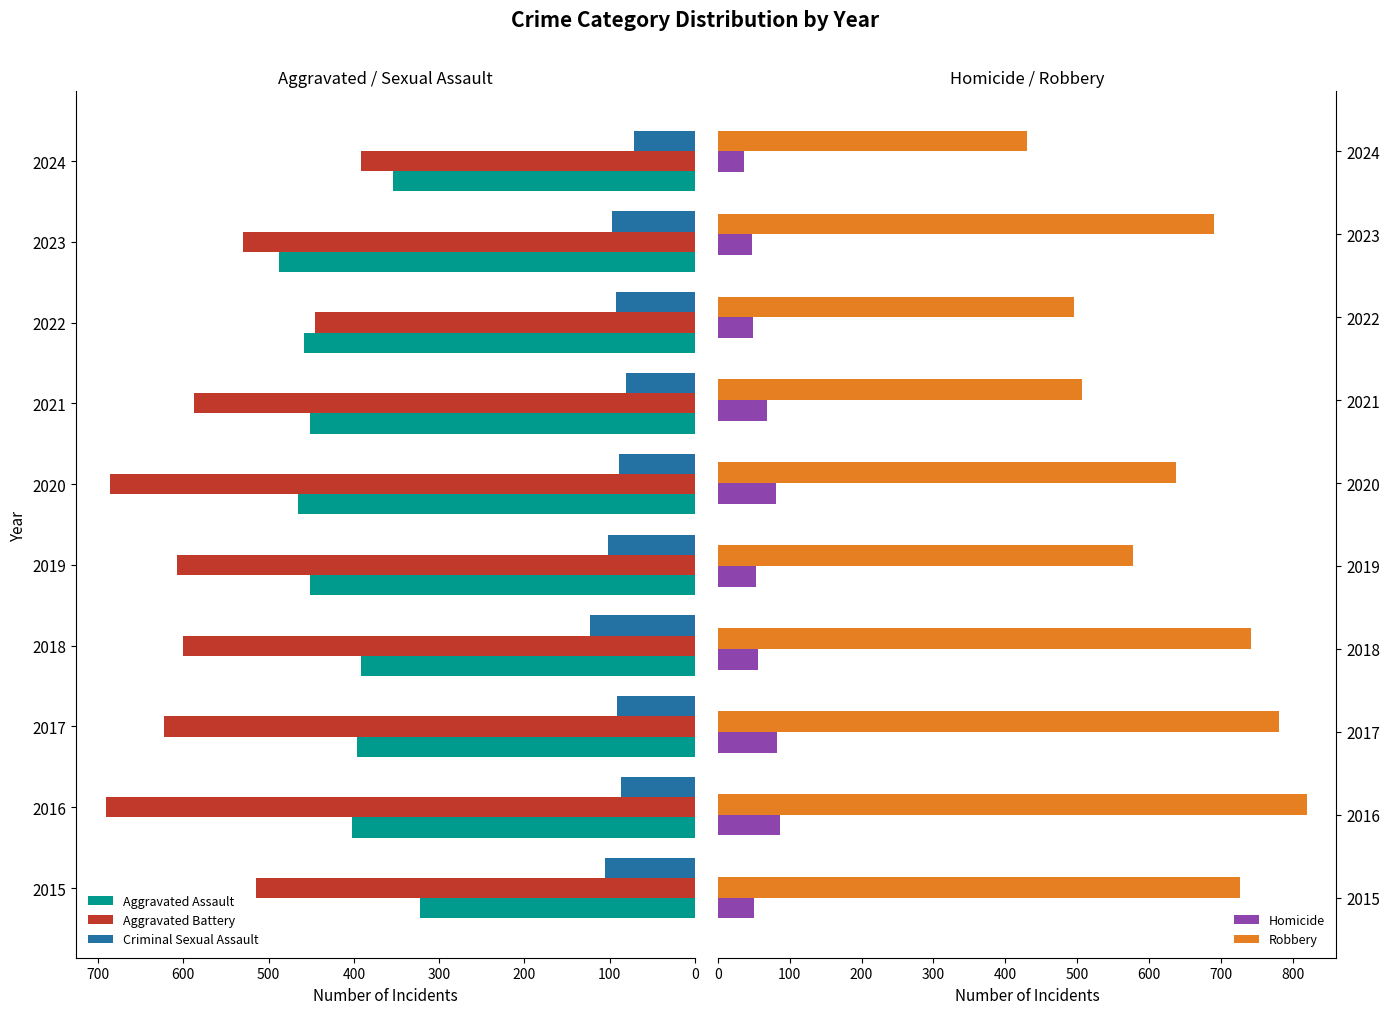

How many series are shown in this chart?

5